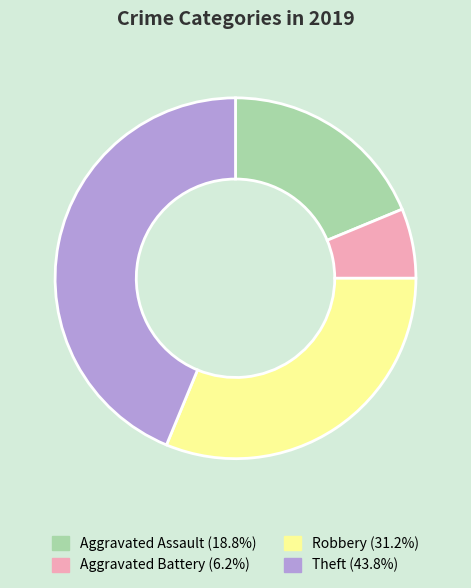

Between Aggravated Battery and Aggravated Assault, which is larger?

Aggravated Assault